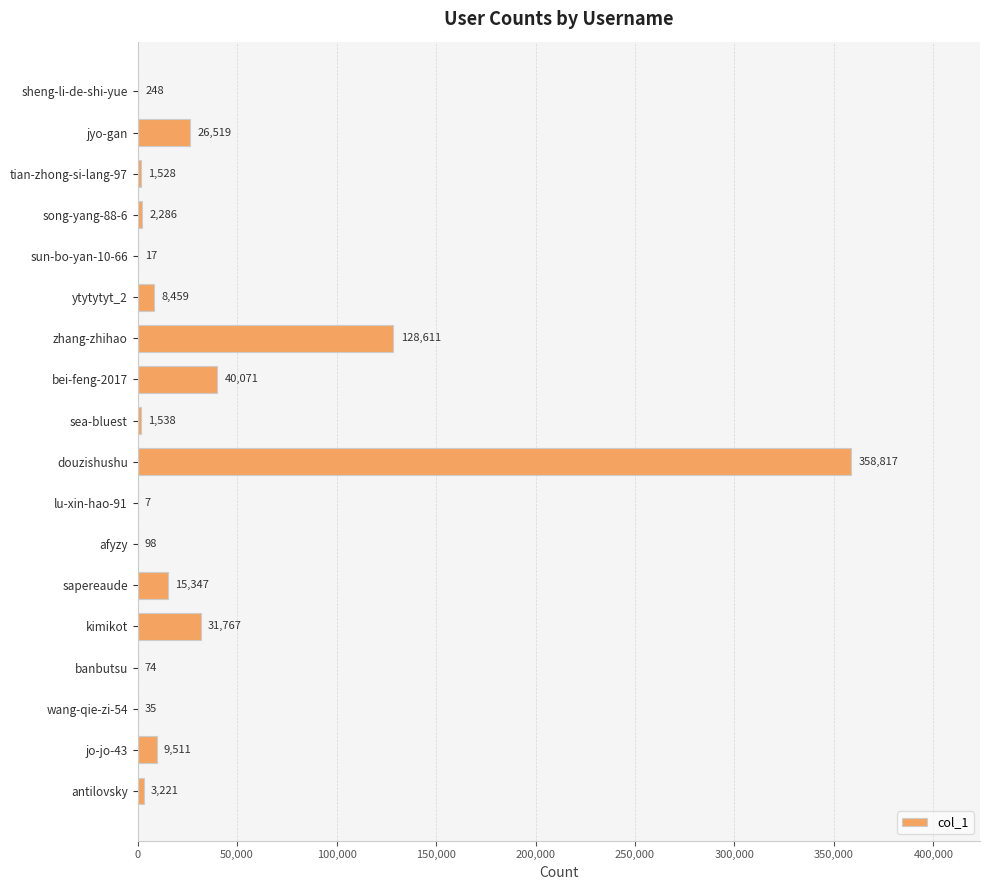

Reading top to bottom, what are all the values shown in this chart?

sheng-li-de-shi-yue=248	jyo-gan=26519	tian-zhong-si-lang-97=1528	song-yang-88-6=2286	sun-bo-yan-10-66=17	ytytytyt_2=8459	zhang-zhihao=128611	bei-feng-2017=40071	sea-bluest=1538	douzishushu=358817	lu-xin-hao-91=7	afyzy=98	sapereaude=15347	kimikot=31767	banbutsu=74	wang-qie-zi-54=35	jo-jo-43=9511	antilovsky=3221